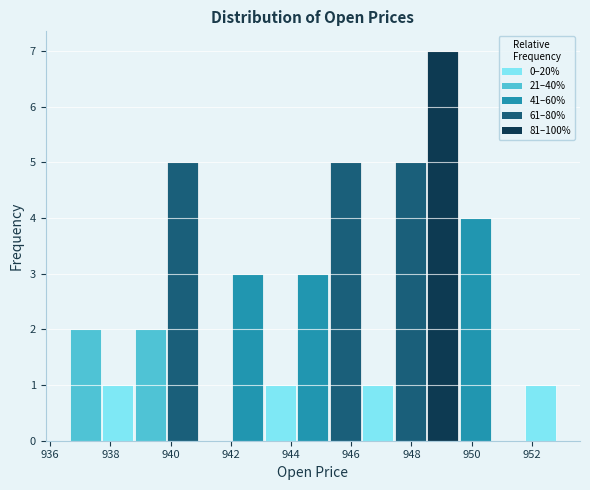

What is the height of the bar covering 939.8 to 941.0 on the x-axis? Neither the bar edges nor the heights are printed on the chart, so give them approximately, as read against the axes.

5